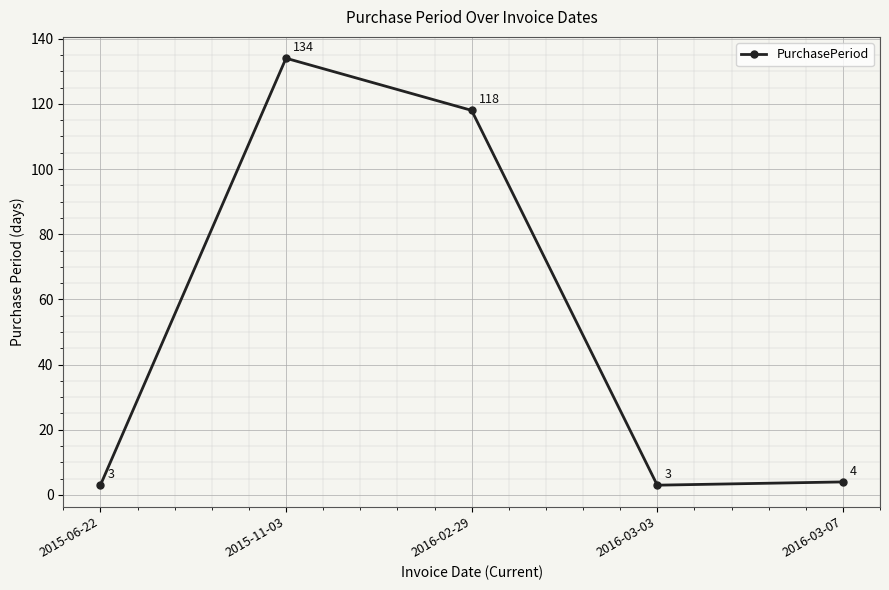

Reading left to right, list all the values displayed in this chart.

2015-06-22=3	2015-11-03=134	2016-02-29=118	2016-03-03=3	2016-03-07=4